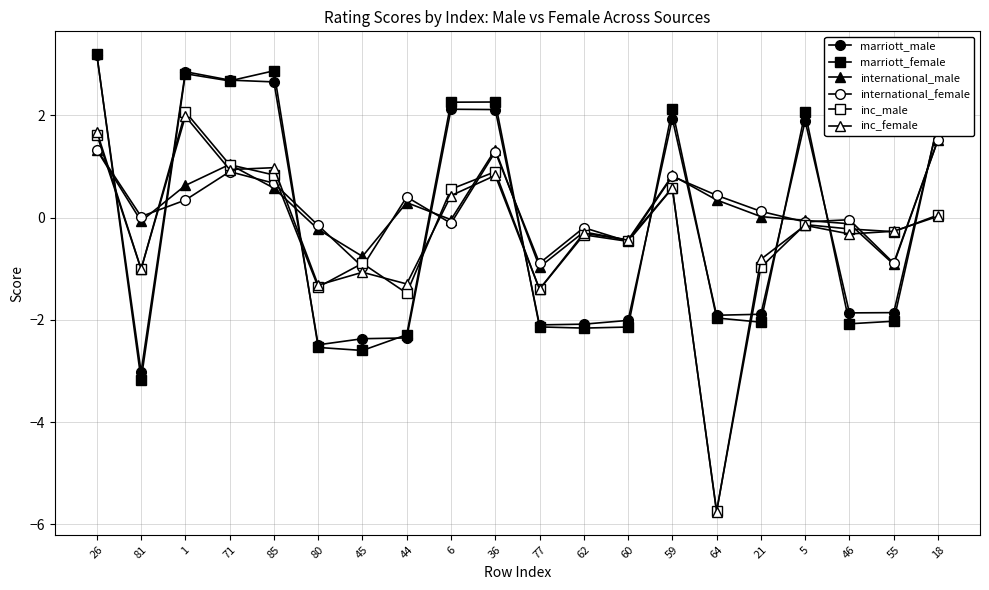

Is this an area chart (filled region under the line)?

No